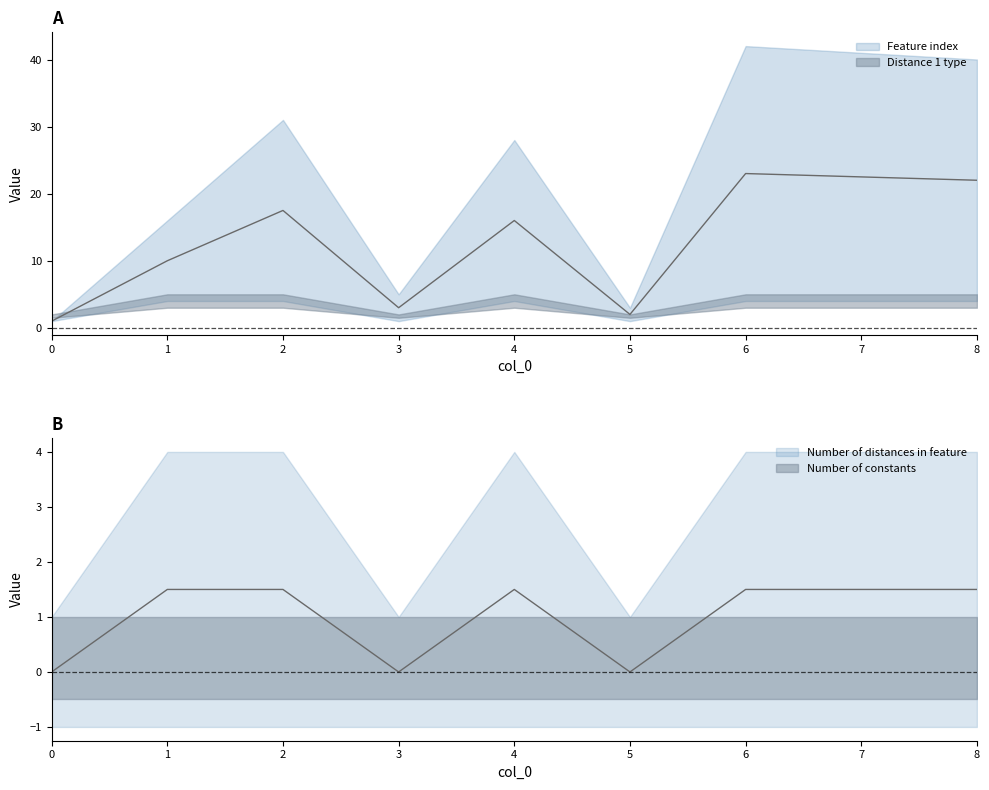

What is the difference between the highest and lowest values at 2?

16.0